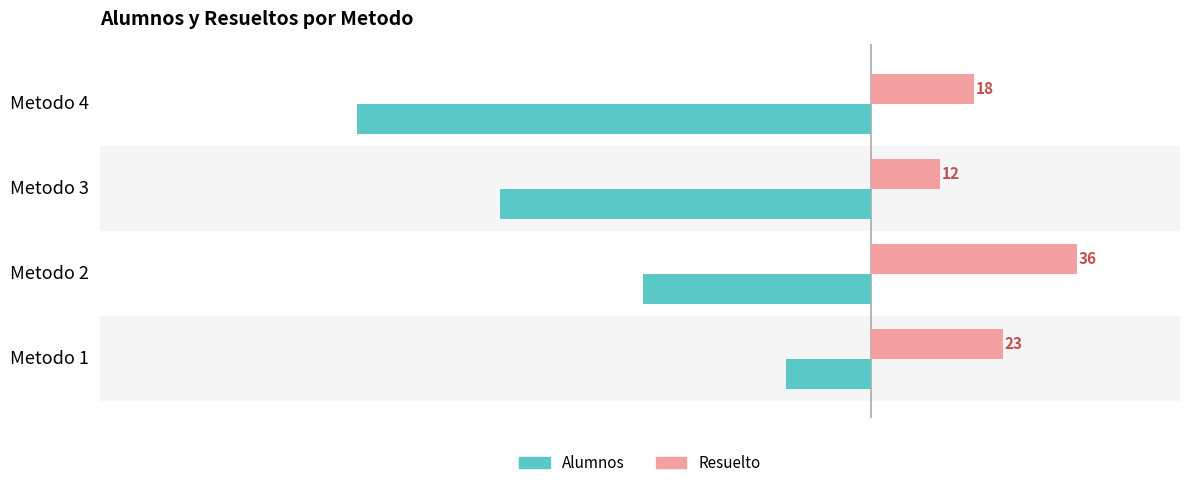

What is the difference between the highest and lowest values at Metodo 4?

108